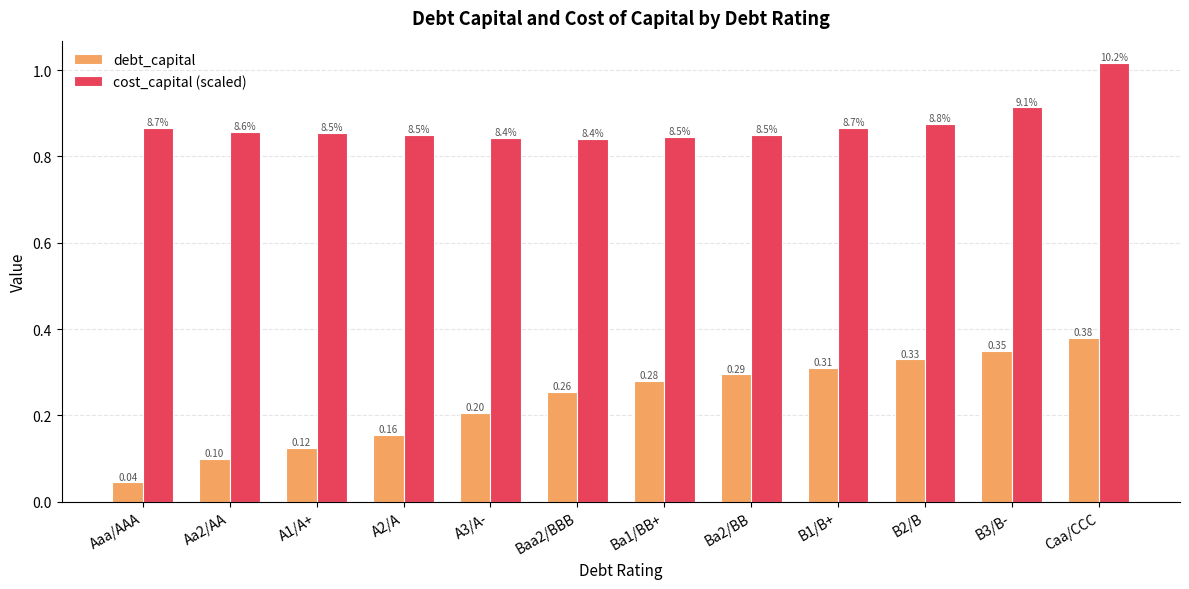

The cost_capital (scaled) series shows 0.3 at B3/B-. True or false?

False